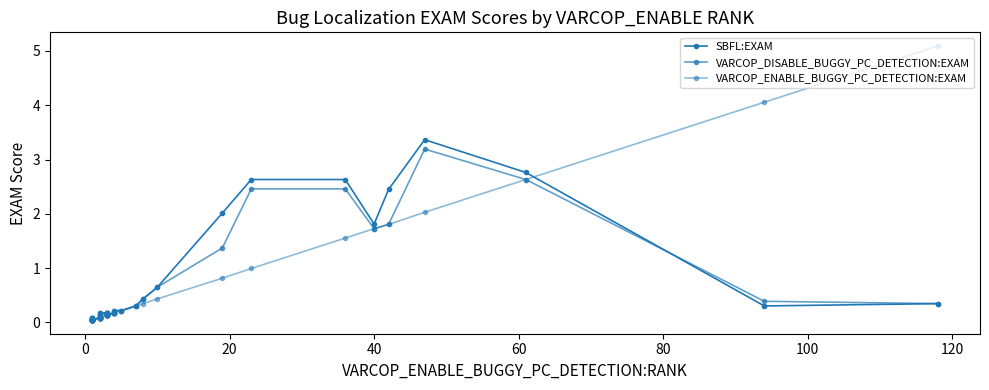

Which series has the largest total across all categories?

VARCOP_ENABLE_BUGGY_PC_DETECTION:EXAM